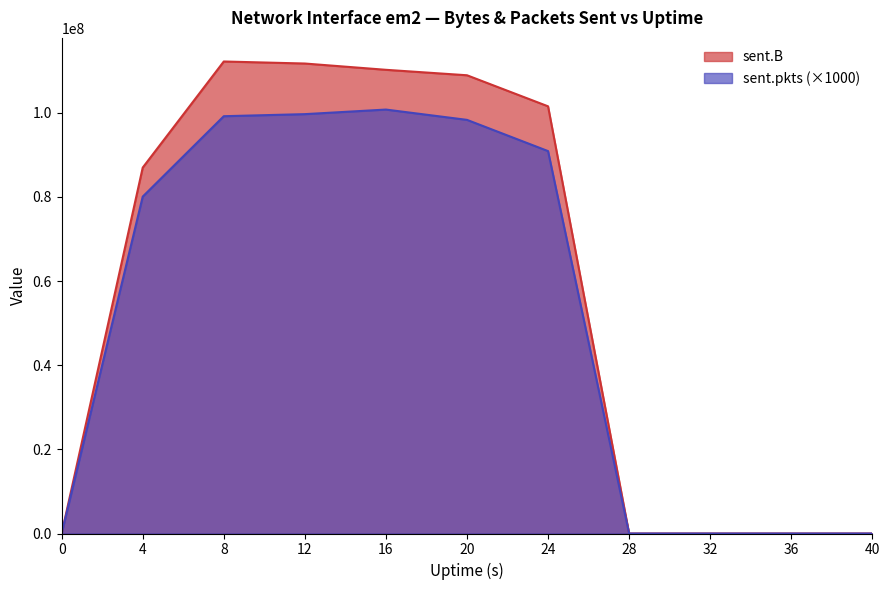

Is it true that sent.B equals -73424906 at 0?

False